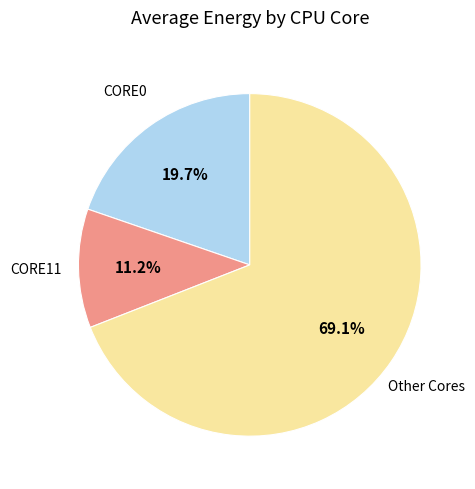

Is there a majority slice in this chart?

Yes